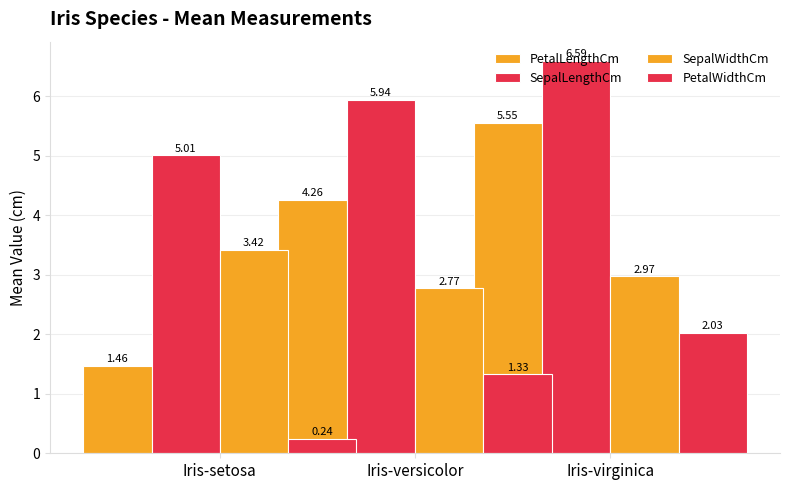

Reading left to right, list all the values displayed in this chart.

PetalLengthCm: 1.5	4.3	5.6
SepalLengthCm: 5.0	5.9	6.6
SepalWidthCm: 3.4	2.8	3.0
PetalWidthCm: 0.2	1.3	2.0